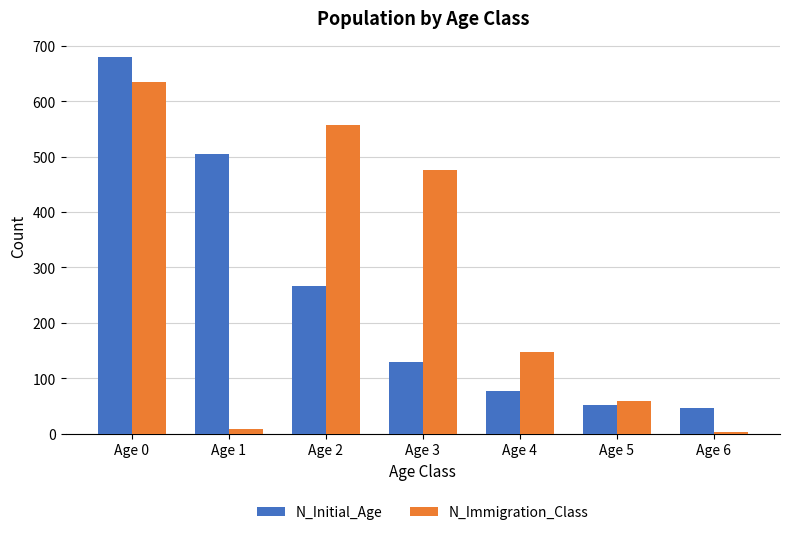

Reading left to right, extract all data points from this chart.

N_Initial_Age: 680	505	266	130	77	51	46
N_Immigration_Class: 635	9	558	476	147	58	3